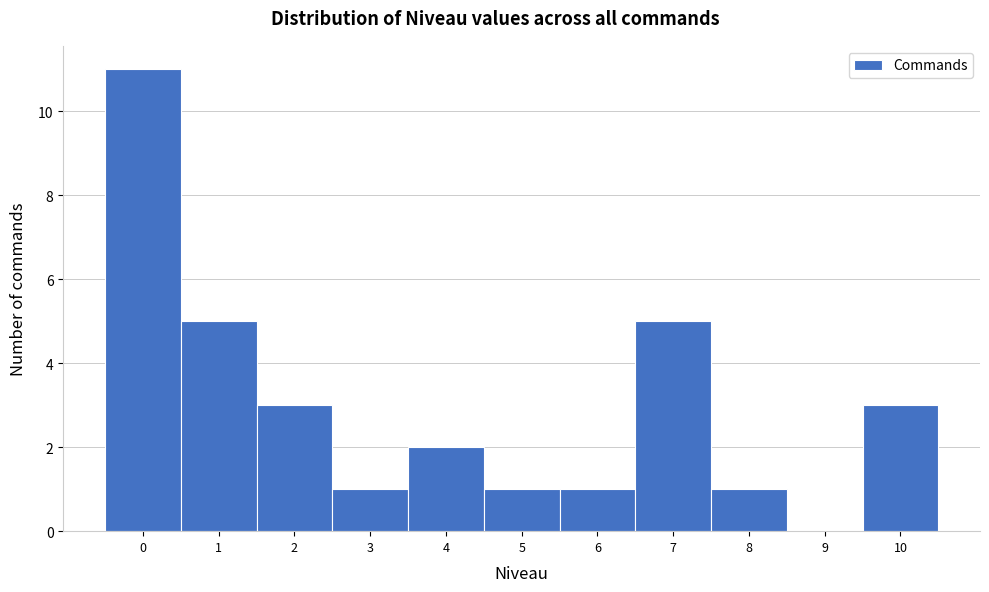

Reading left to right, transcribe this chart: for each bar, give the range it covers on the x-axis and its height. The values are not printed on the chart, so give them approximately, as read against the axis.

-0.5 to 0.5: 11
0.5 to 1.5: 5
1.5 to 2.5: 3
2.5 to 3.5: 1
3.5 to 4.5: 2
4.5 to 5.5: 1
5.5 to 6.5: 1
6.5 to 7.5: 5
7.5 to 8.5: 1
8.5 to 9.5: 0
9.5 to 10.5: 3